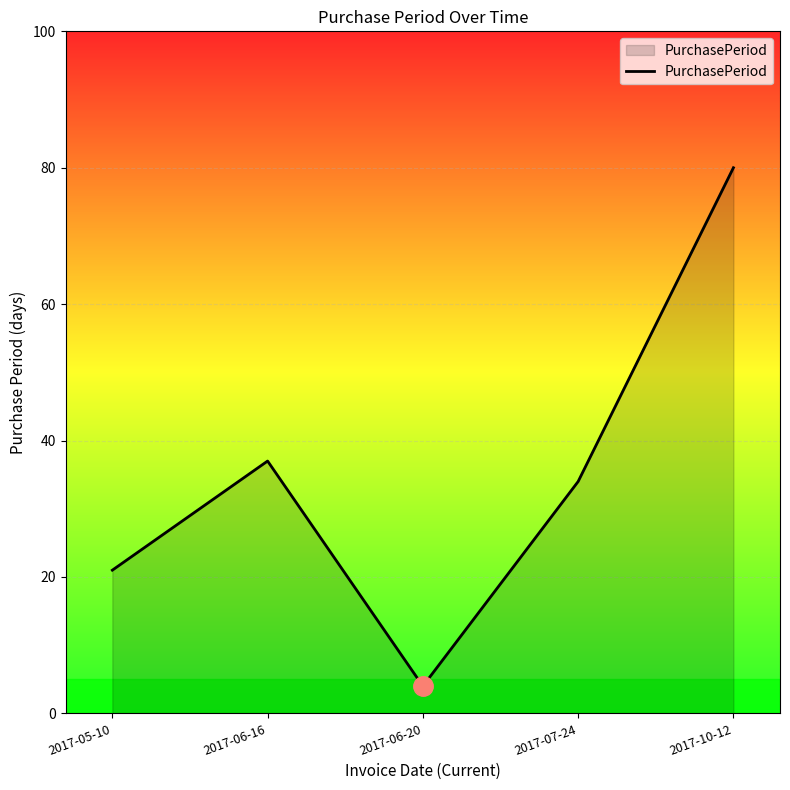

The chart shows a value of 55 at 2017-06-16. True or false?

False